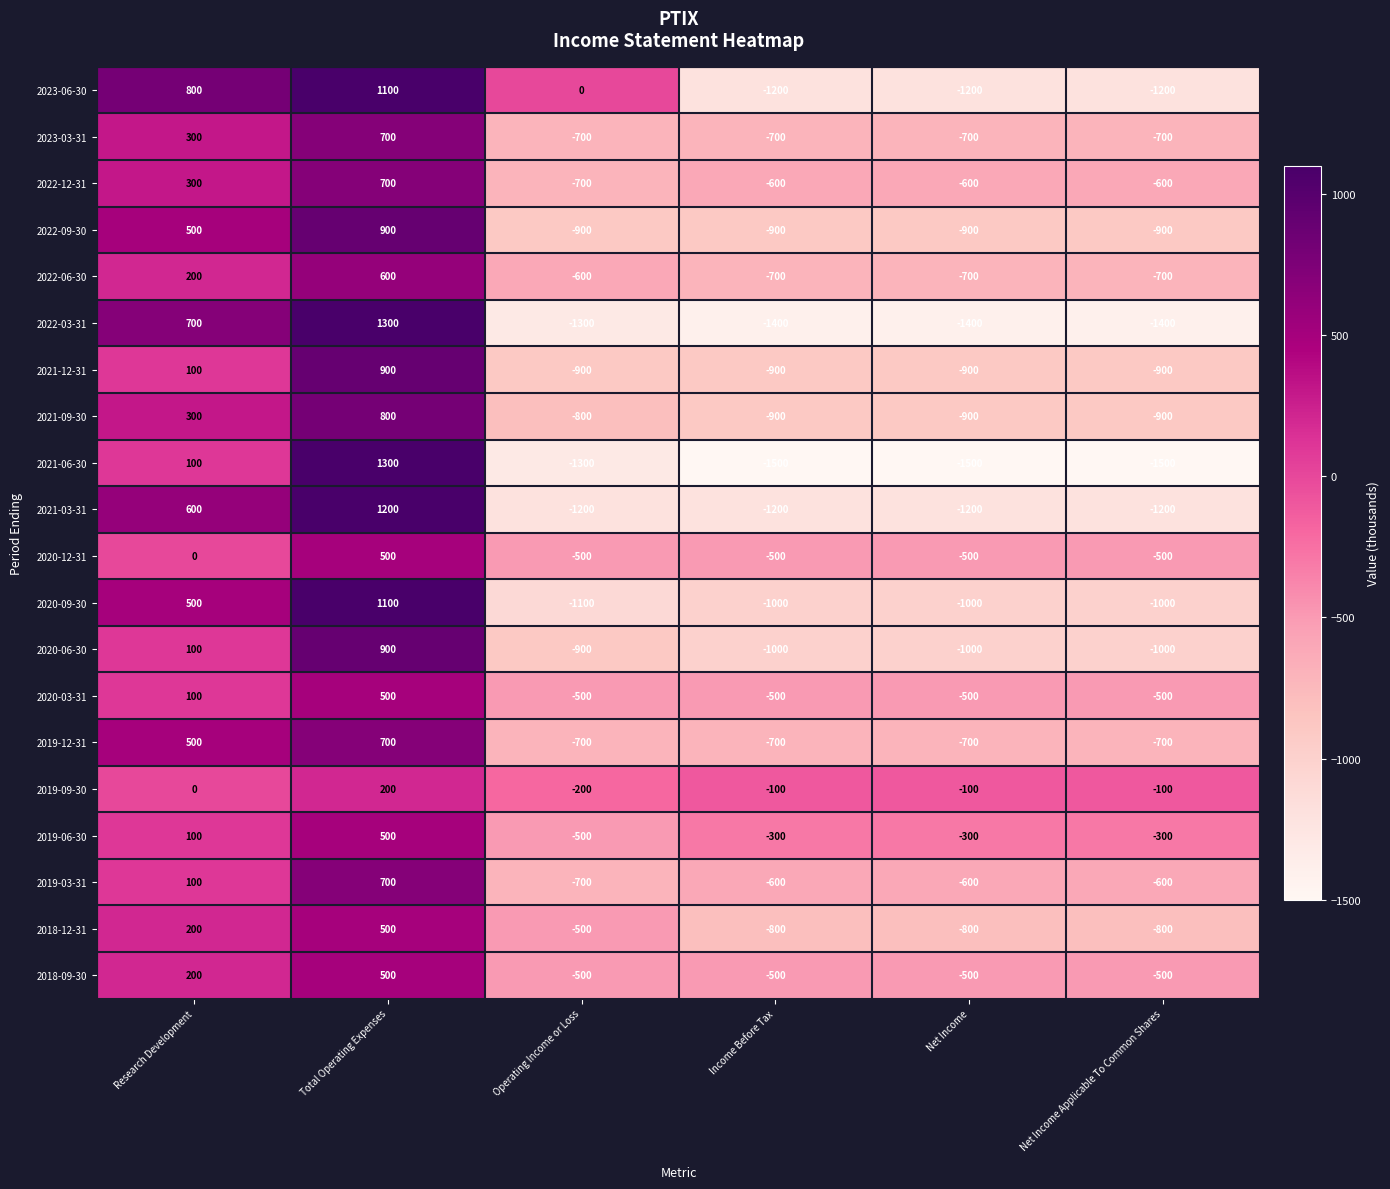

What is the minimum value shown in the chart?

-1500